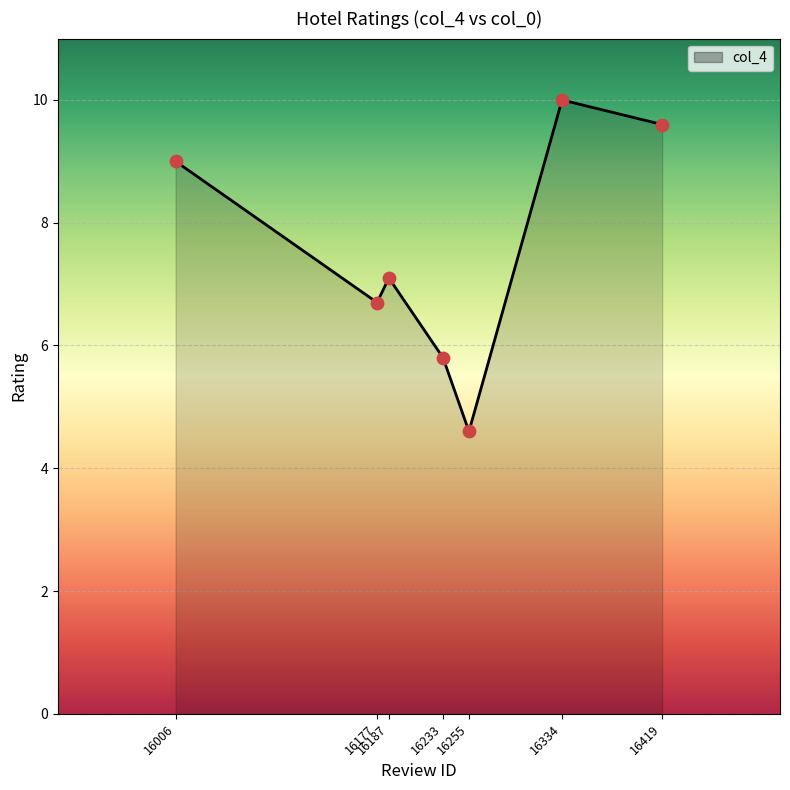

What is the change in value from 16255 to 16334?

+5.4